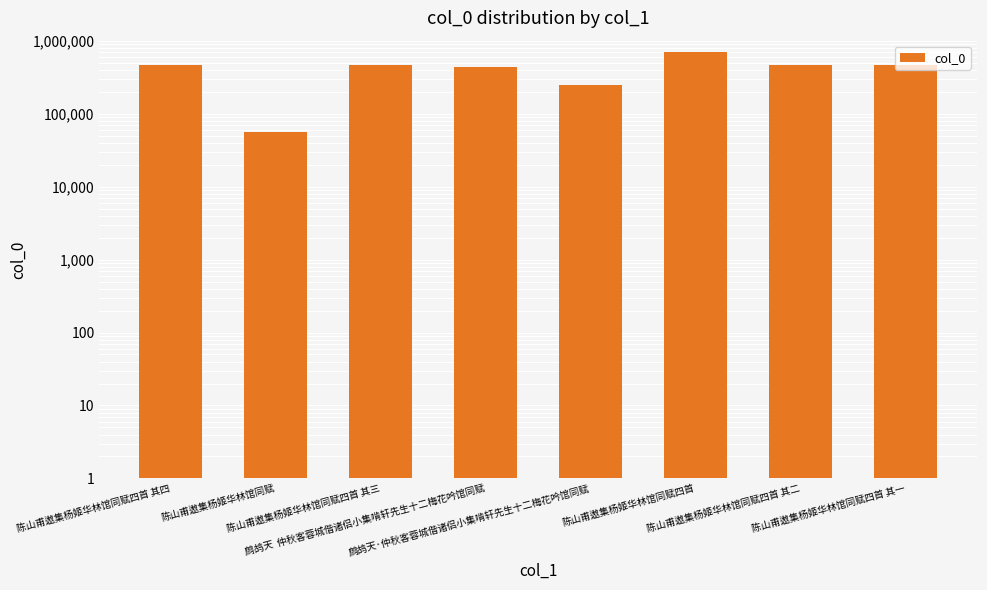

Rank the categories by value from lowest to highest.

陈山甫遨集杨姬华林馆同赋, 鹧鸪天·仲秋客蓉城偕诸侣小集啃轩先生十二梅花吟馆同赋, 鹧鸪天  仲秋客蓉城偕诸侣小集啃轩先生十二梅花吟馆同赋, 陈山甫遨集杨姬华林馆同赋四首 其一, 陈山甫遨集杨姬华林馆同赋四首 其二, 陈山甫遨集杨姬华林馆同赋四首 其三, 陈山甫遨集杨姬华林馆同赋四首 其四, 陈山甫遨集杨姬华林馆同赋四首